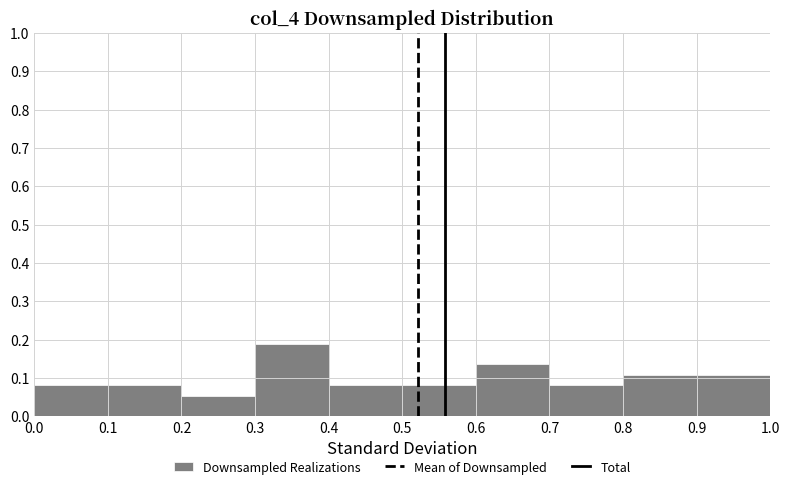

Reading left to right, list every bar in this chart as the range it spans on the x-axis followed by its height. The values are not printed on the chart, so give them approximately, as read against the axis.

0.0 to 0.1: 0.08
0.1 to 0.2: 0.08
0.2 to 0.3: 0.05
0.3 to 0.4: 0.19
0.4 to 0.5: 0.08
0.5 to 0.6: 0.08
0.6 to 0.7: 0.14
0.7 to 0.8: 0.08
0.8 to 0.9: 0.11
0.9 to 1.0: 0.11